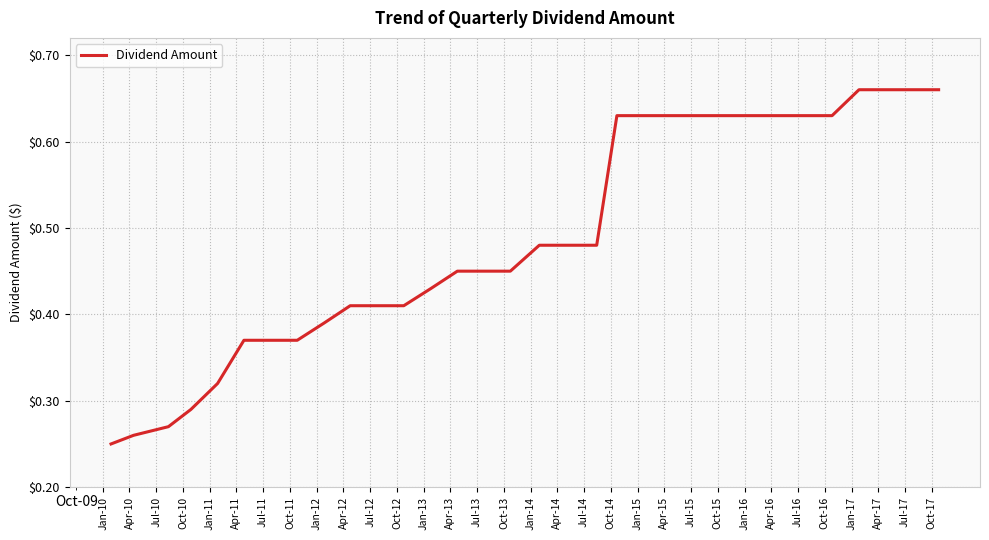

Does the chart display data point markers on the line(s)?

No